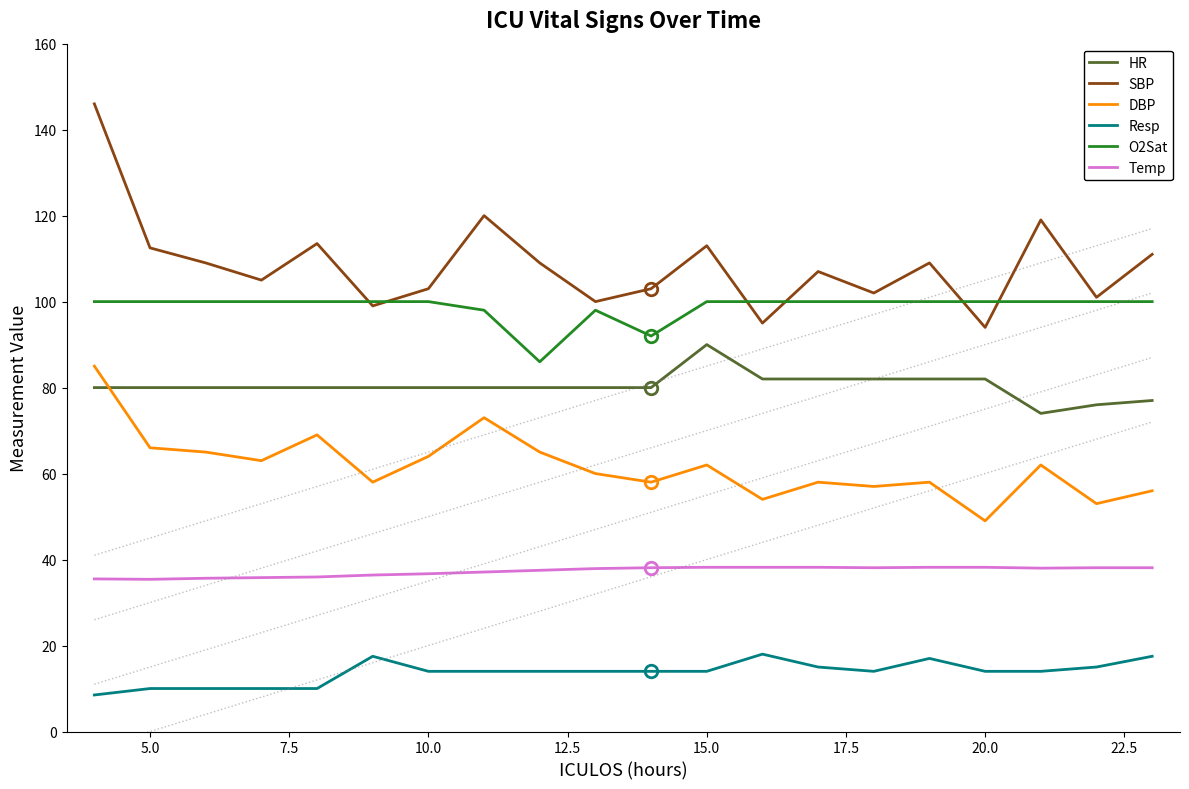

What is the difference between the maximum and second lowest values in the Resp series?

8.0